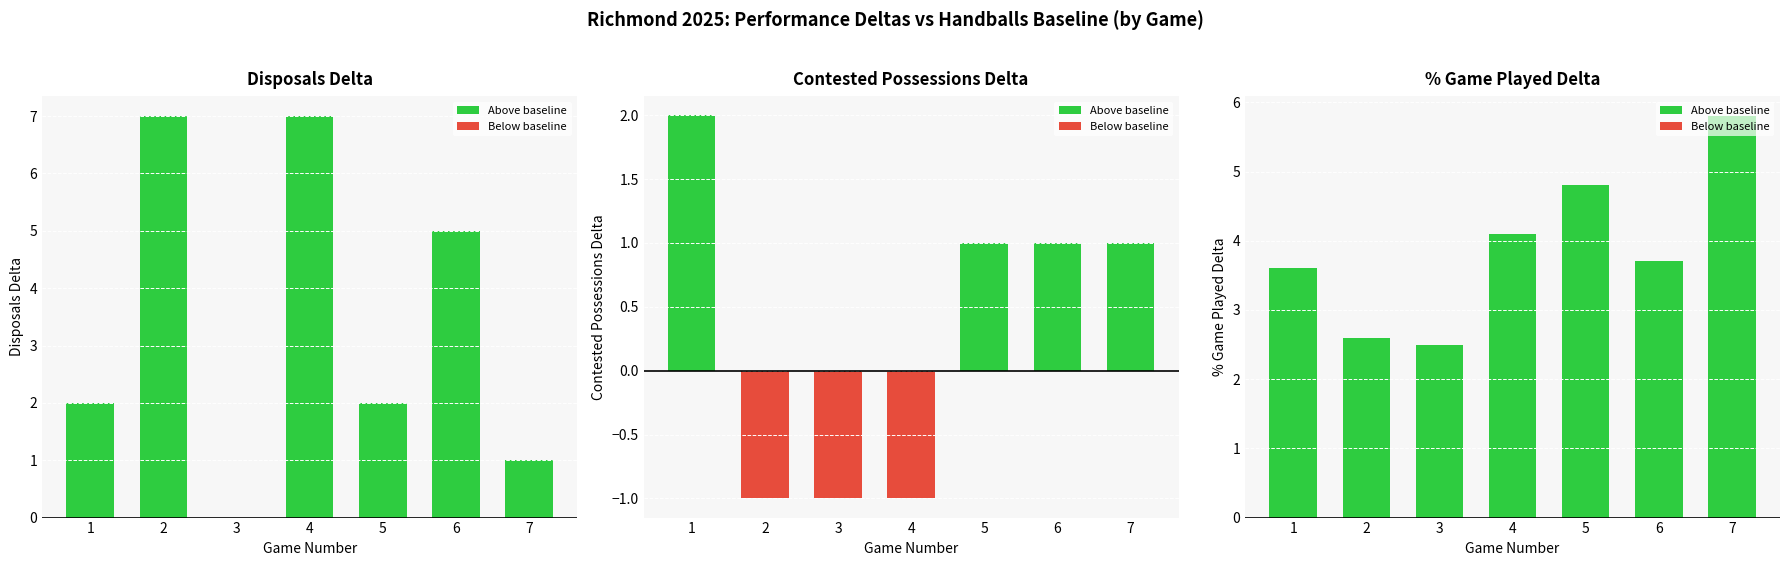

List the series in order of their peak value, lowest first.

Contested Possessions Delta, % Game Played Delta, Disposals Delta